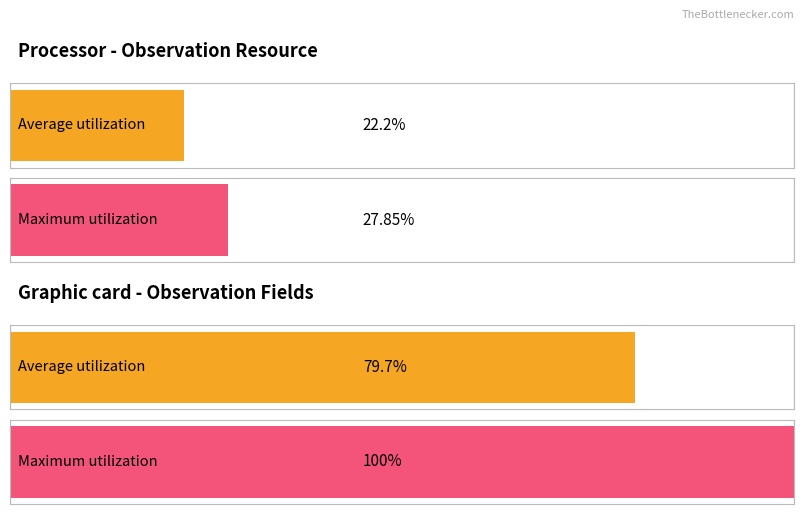

True or false: Maximum utilization has a value of 2 at Observation.meta.

False